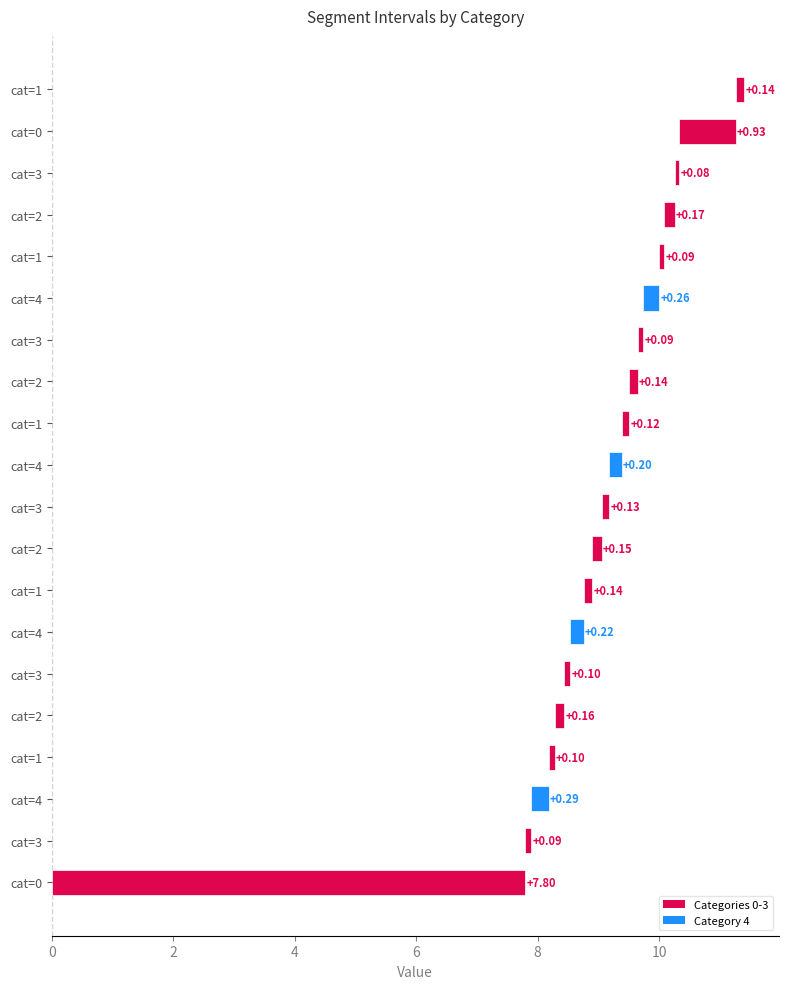

Is it true that the value at cat=1 is 0.1?

True